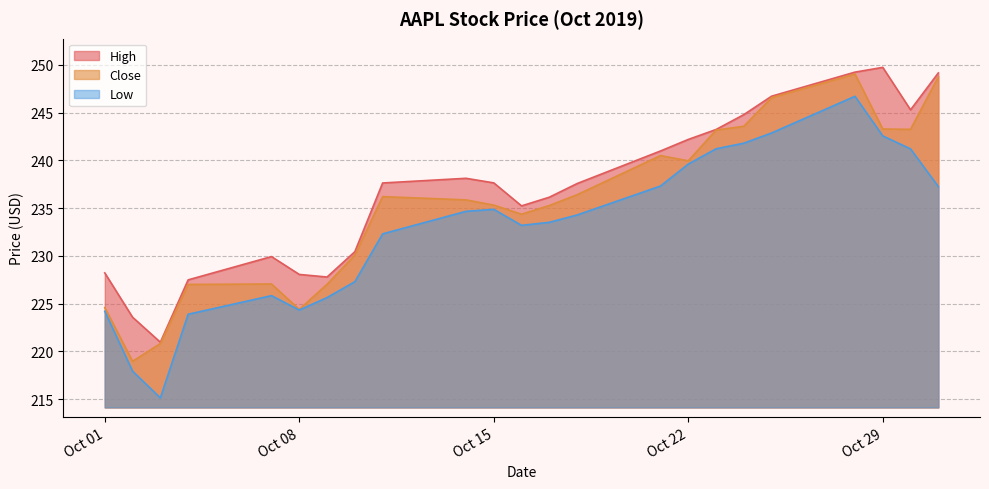

At which category is the sum across all series the highest?

2019-10-28